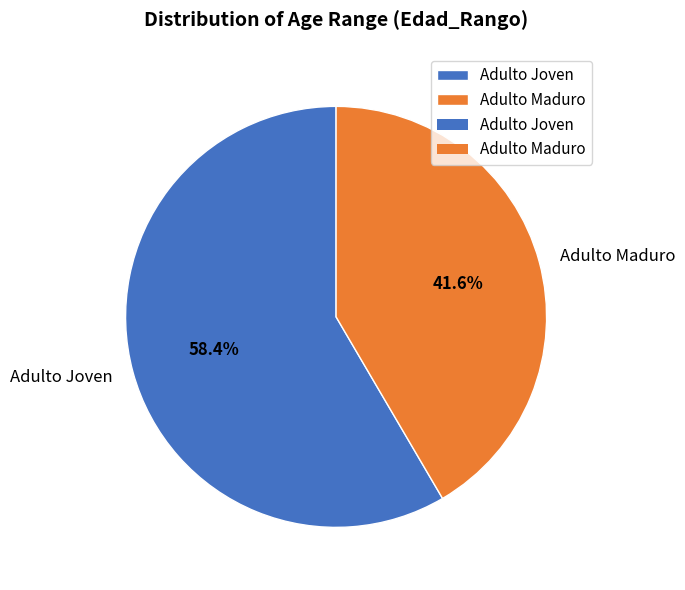

How many segments does this pie chart have?

2